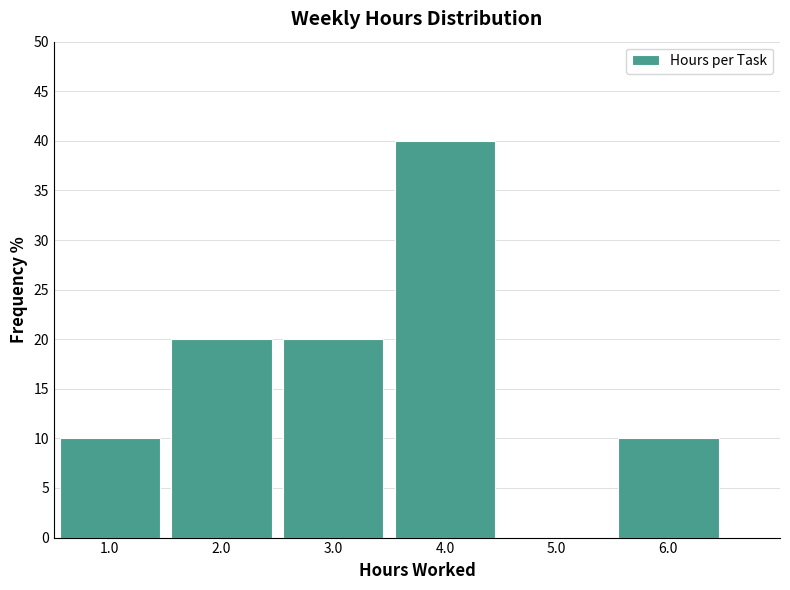

Reading left to right, transcribe this chart: for each bar, give the range it covers on the x-axis and its height. The values are not printed on the chart, so give them approximately, as read against the axis.

0.5 to 1.5: 10
1.5 to 2.5: 20
2.5 to 3.5: 20
3.5 to 4.5: 40
4.5 to 5.5: 0
5.5 to 6.5: 10